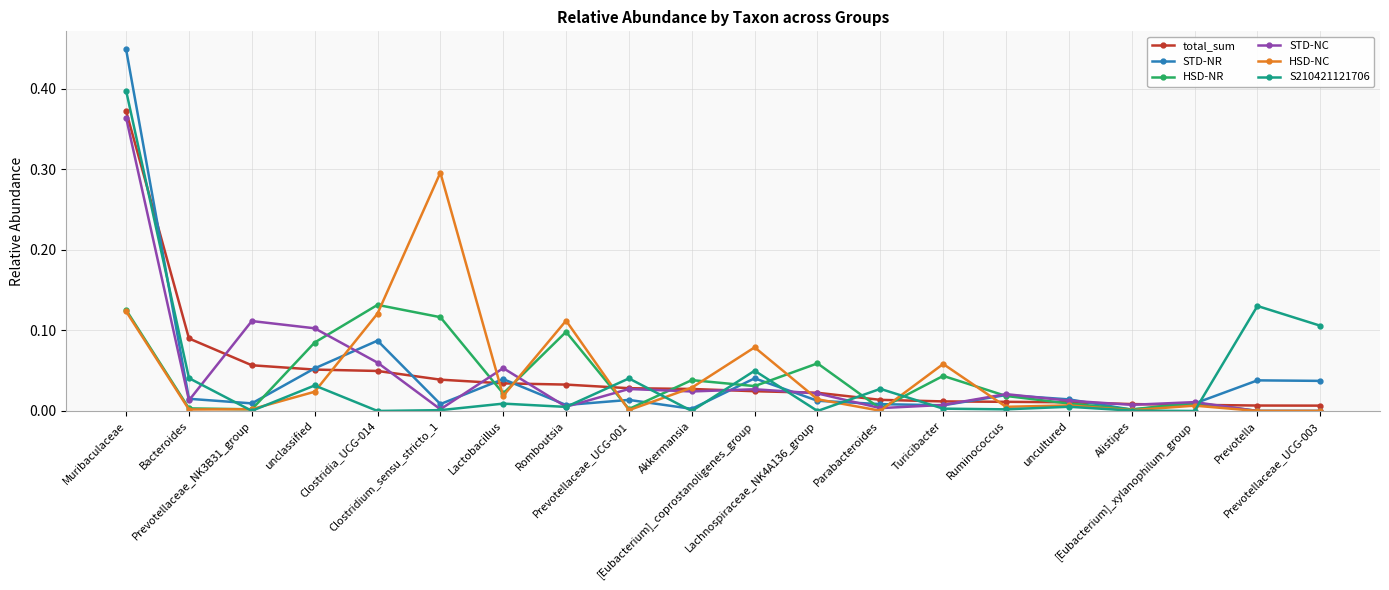

True or false: STD-NR has more than 0 points higher than both neighbors.

True